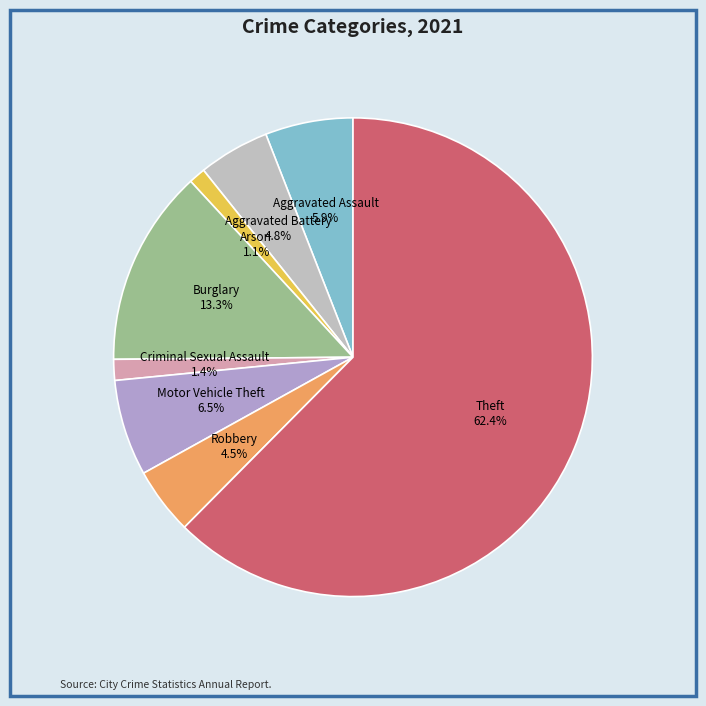

How many slices are in this pie chart?

8